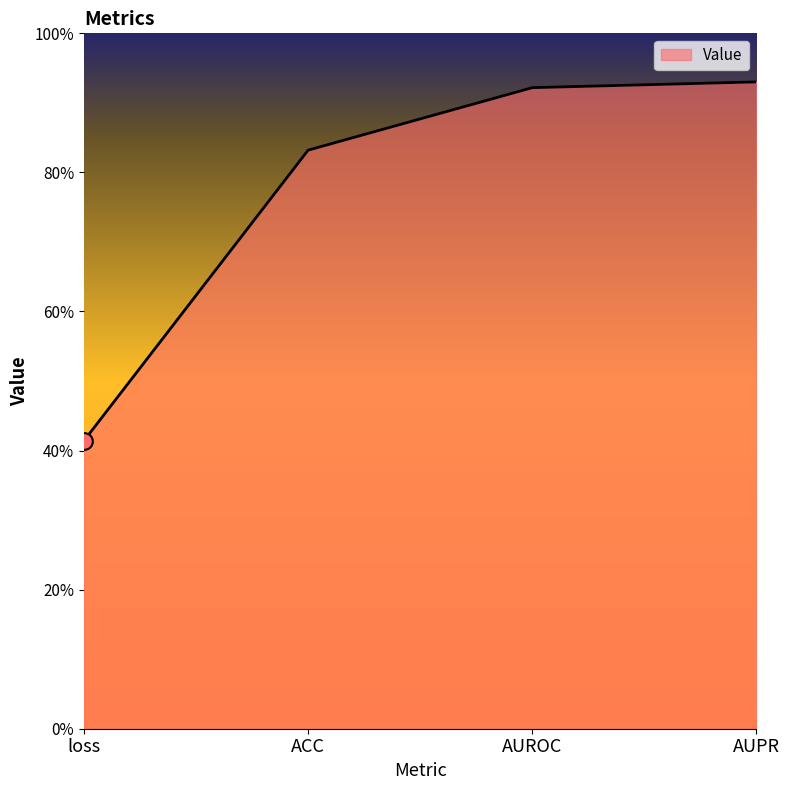

What is the difference between the maximum and minimum values?

0.5